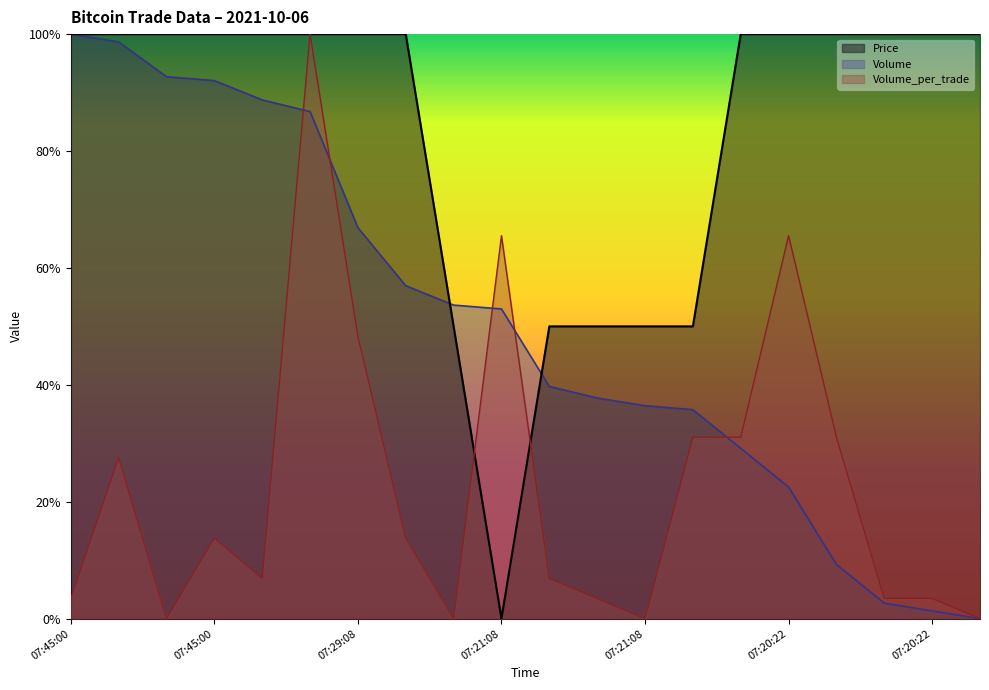

Is it true that Price equals 1.0 at 07:20:22?

True